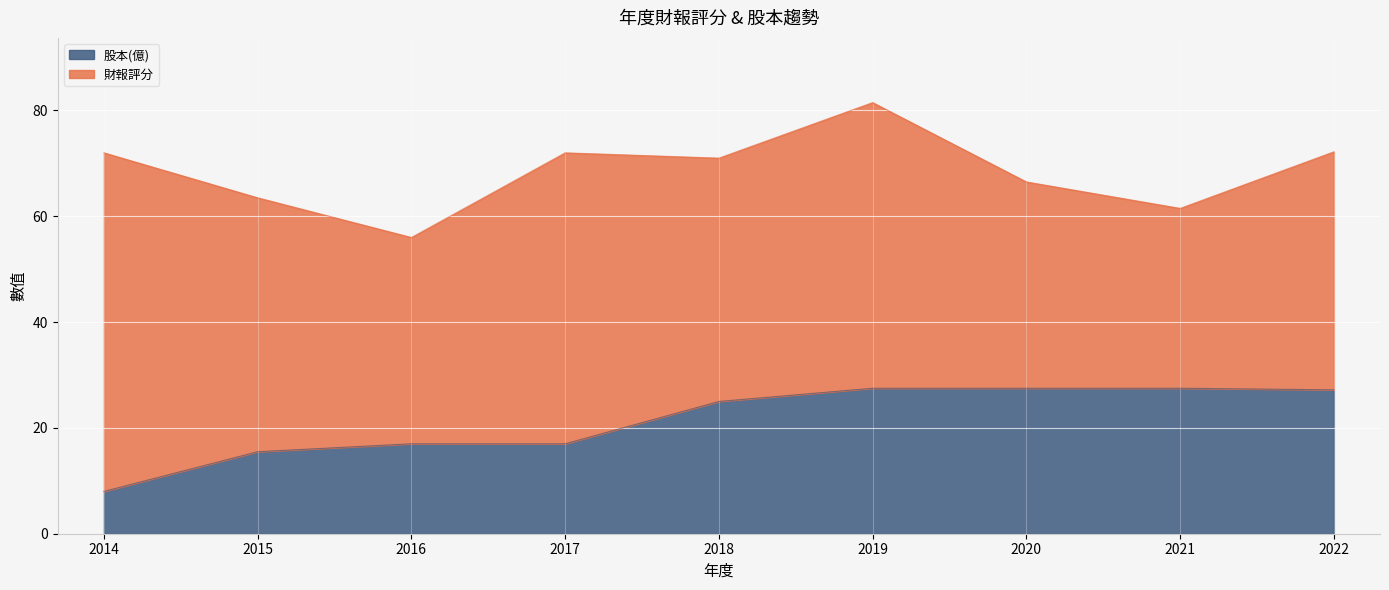

True or false: the data has more than 1 interior local peaks.

False